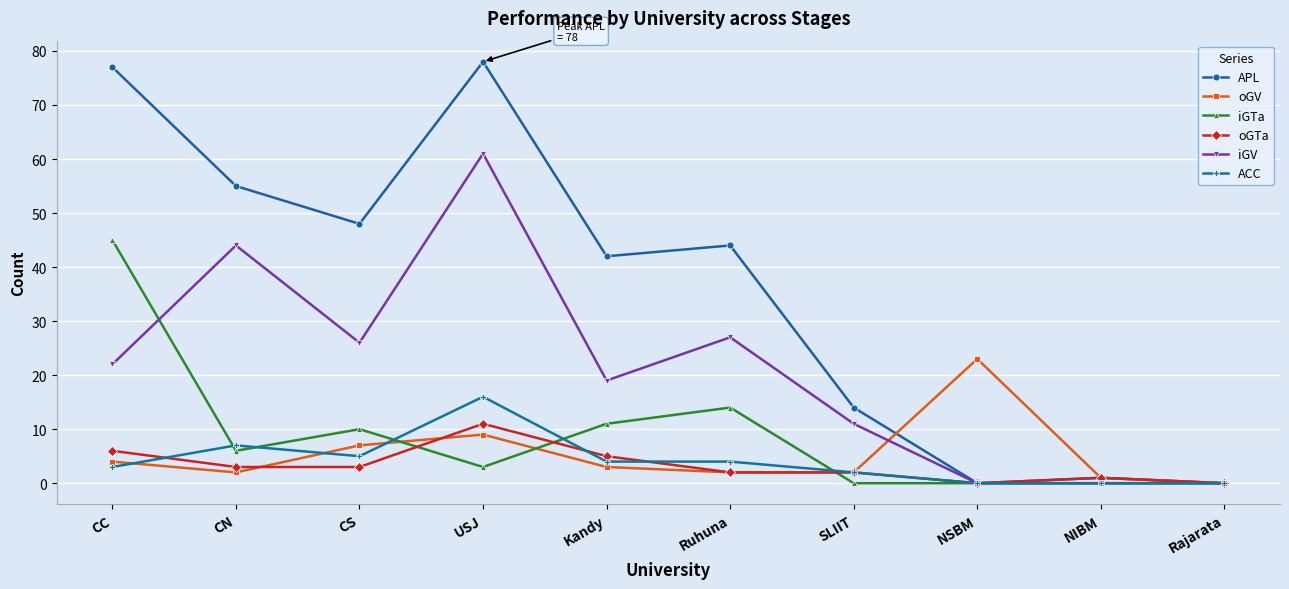

At which category does oGV reach its first local valley?

CN